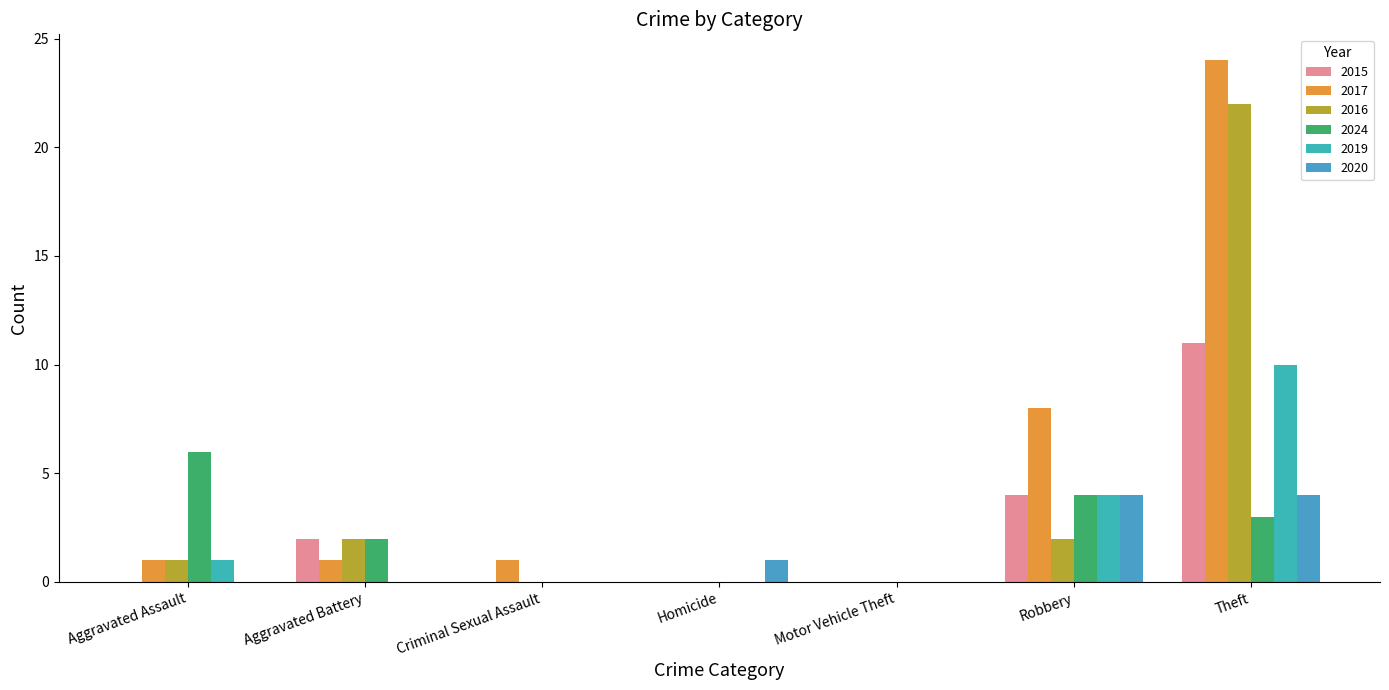

Rank the series at Robbery from highest to lowest value.

2017, 2015, 2024, 2019, 2020, 2016